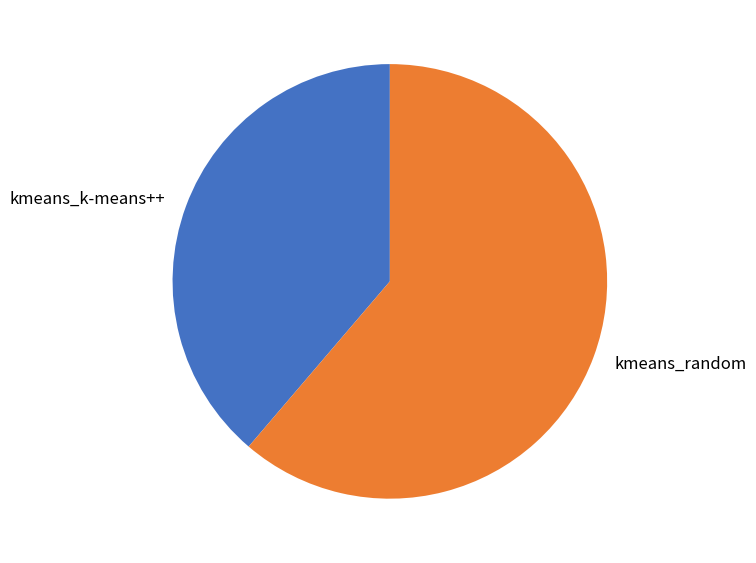

Do kmeans_k-means++ and kmeans_random together represent more than half of the pie?

Yes